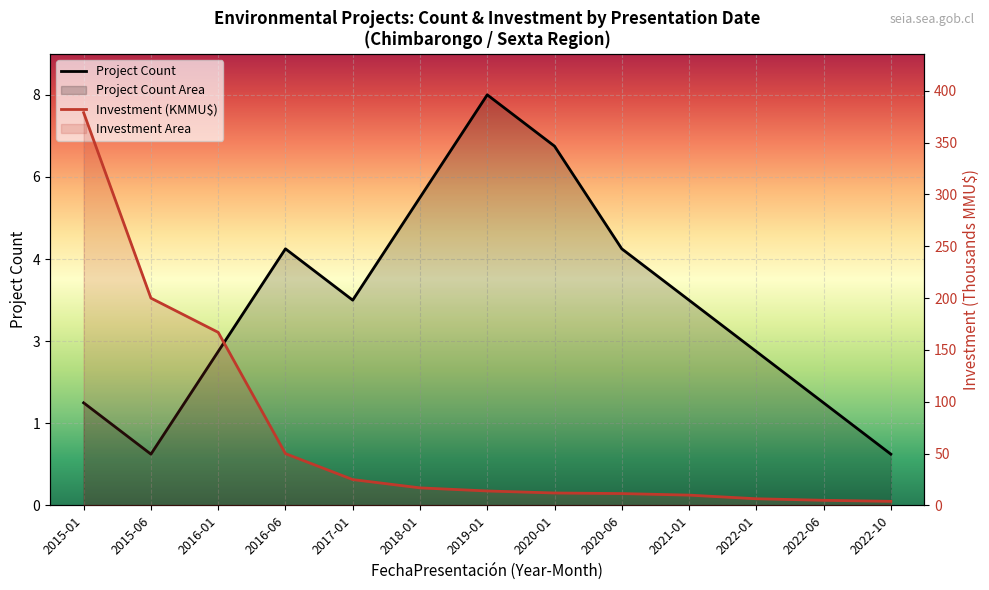

What is the label of the 3rd point from the left?

2016-01